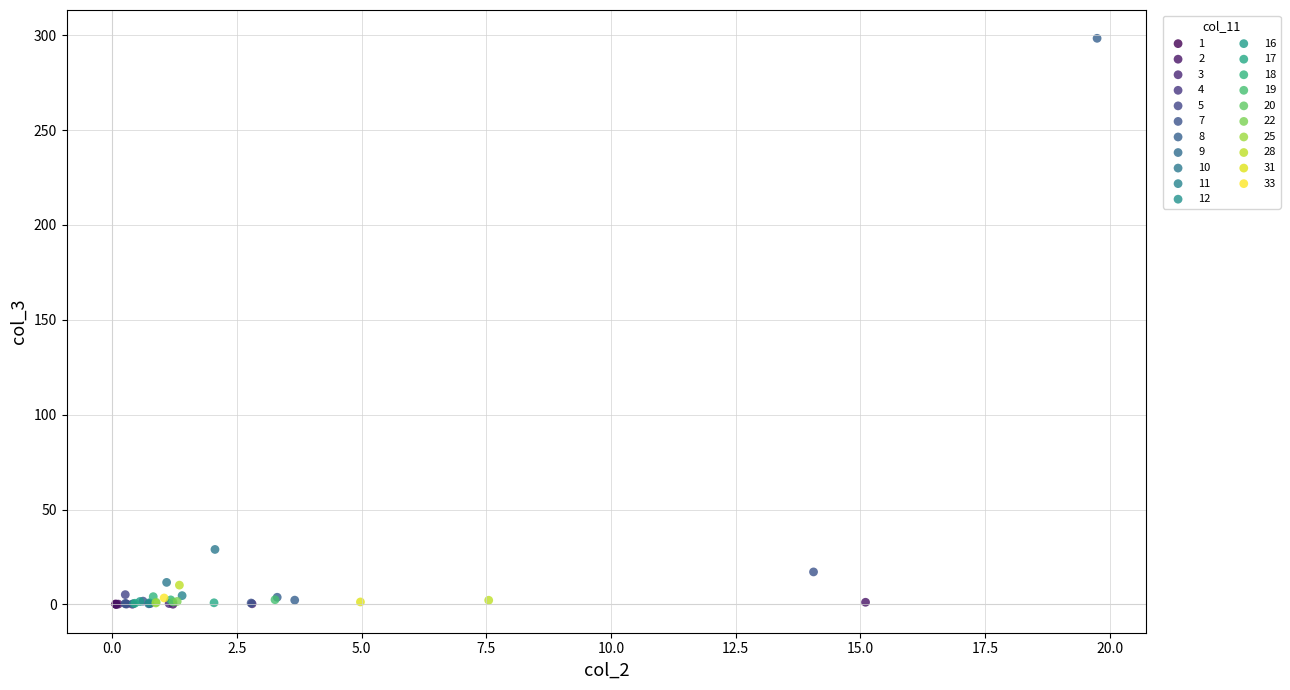

Which series reaches the maximum Y coordinate?

8